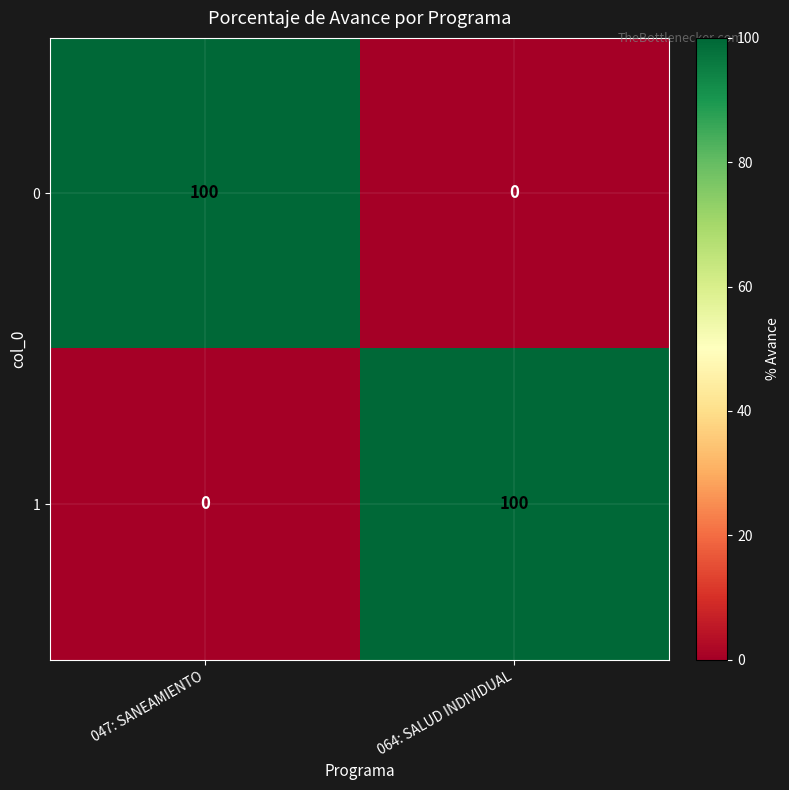

What is the total value across all series at 064: SALUD INDIVIDUAL?

100